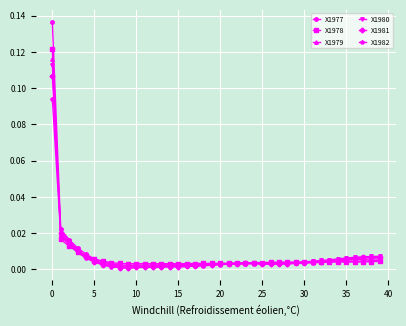

Which series has the largest range (max minus min)?

X1977